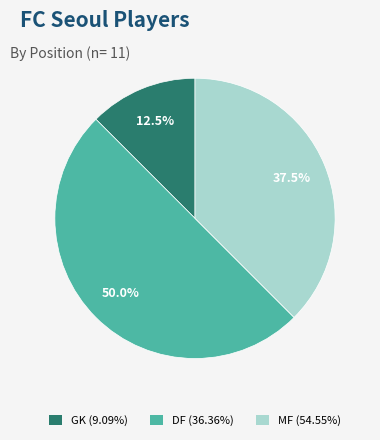

What percentage is NOT represented by MF?

62.5%